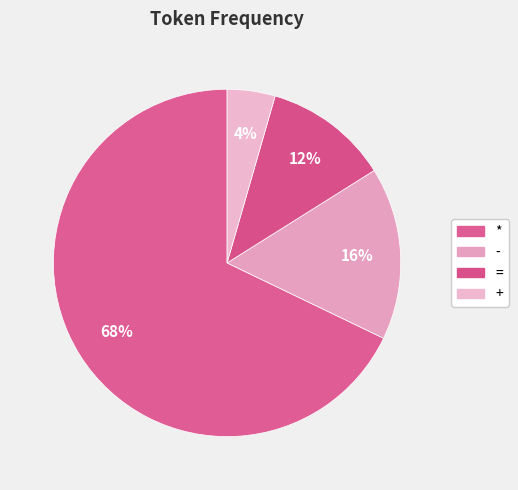

Is * the majority of the pie?

Yes